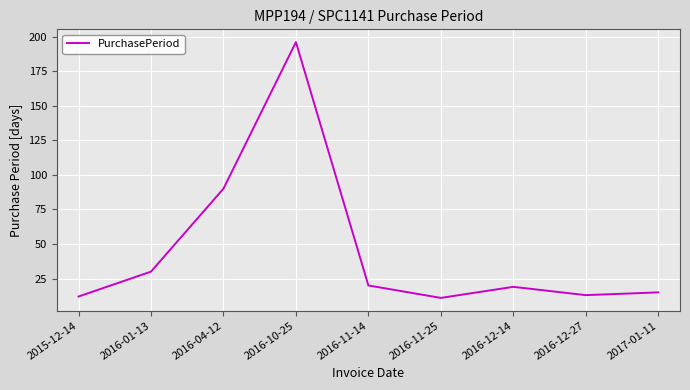

True or false: the data shows 131 at 2016-04-12.

False